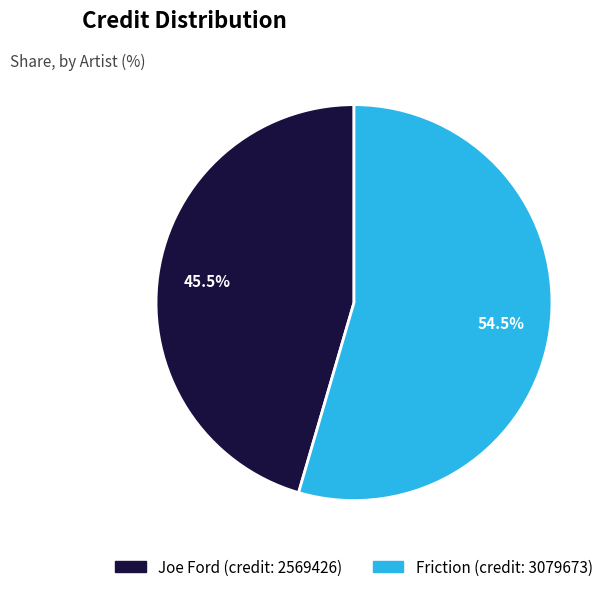

Rank the categories by value from lowest to highest.

Joe Ford, Friction